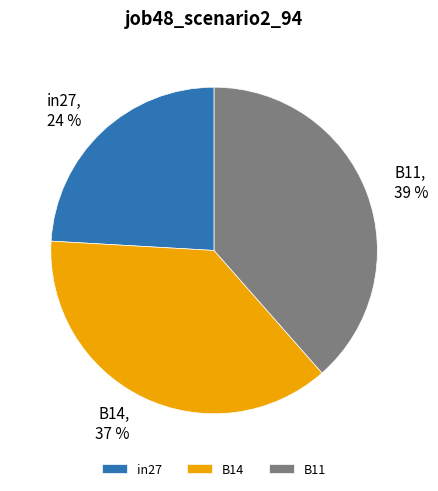

Combined, do B14 and in27 account for over 50%?

Yes